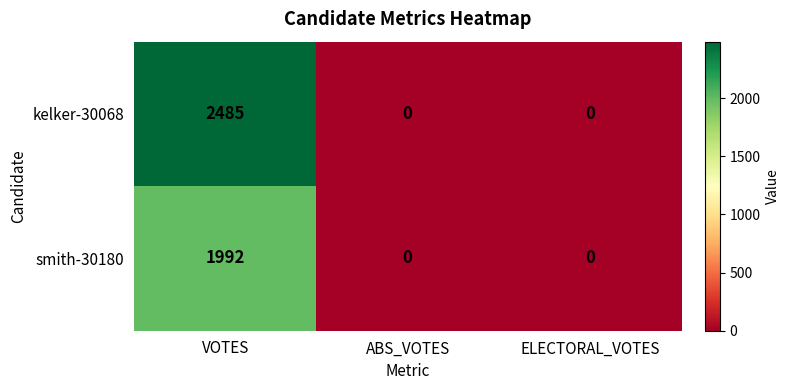

List the series in order of their peak value, lowest first.

smith-30180, kelker-30068